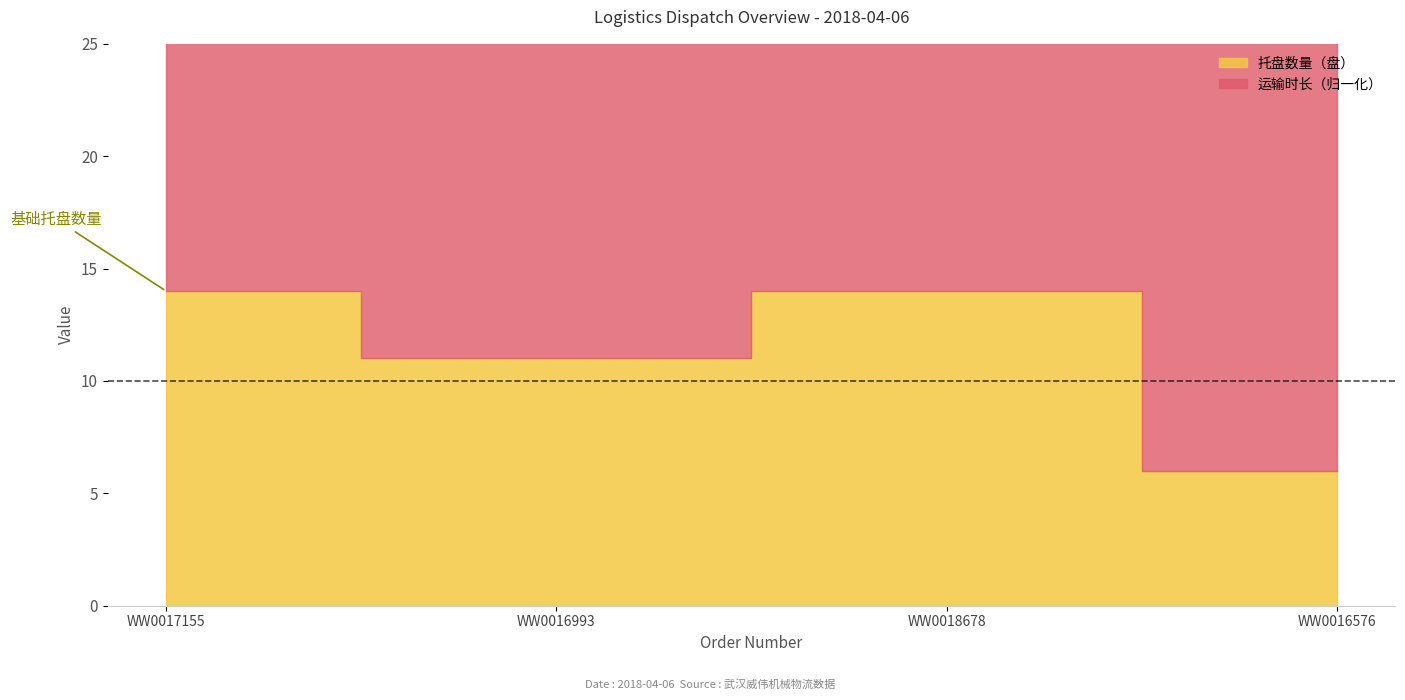

At which label is 托盘数量（盘） closest to 10?

WW0016993